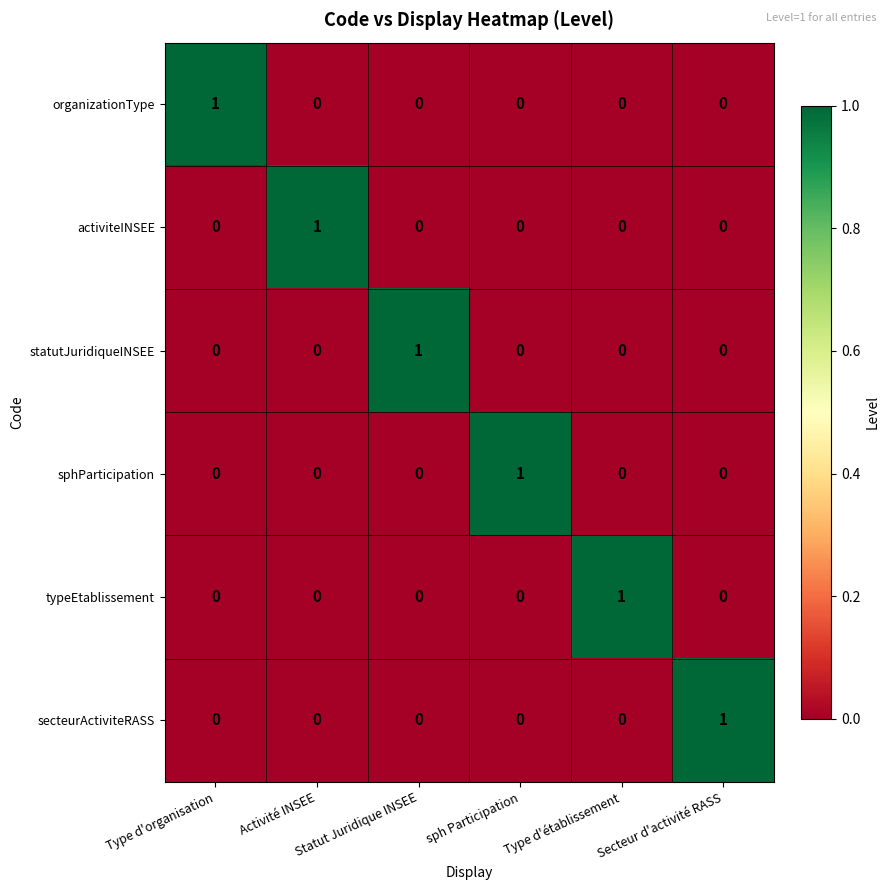

Count the secteurActiviteRASS values in the range 0 to 1.

6